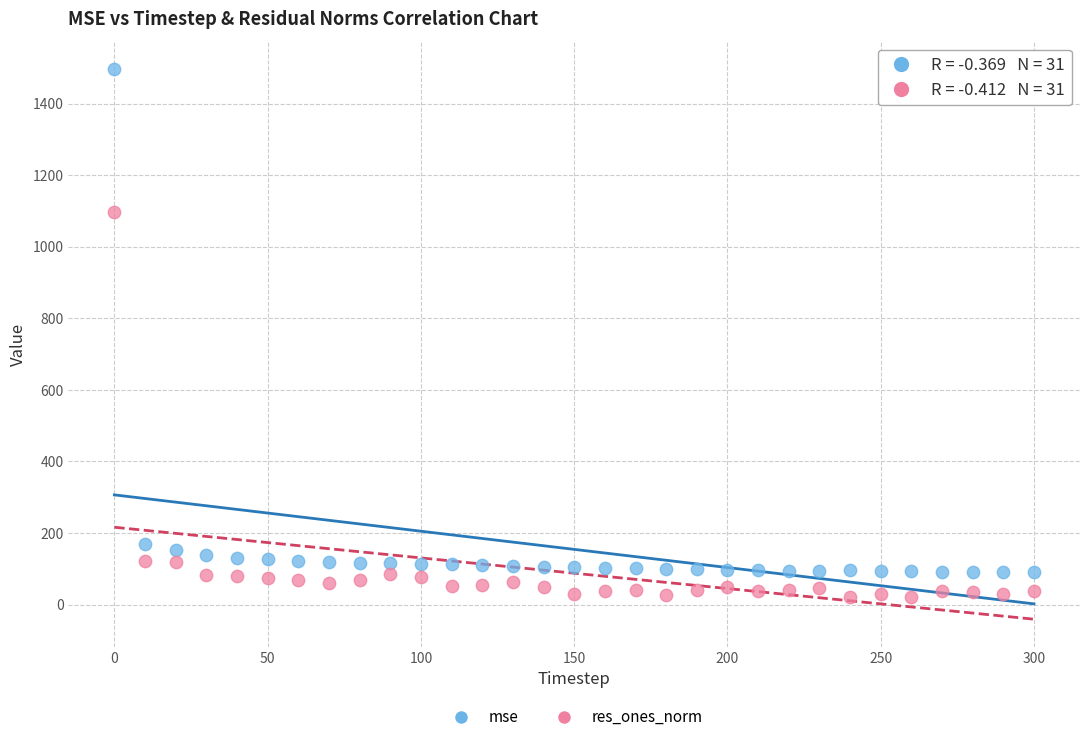

What are all the series names shown in the legend?

mse, res_ones_norm